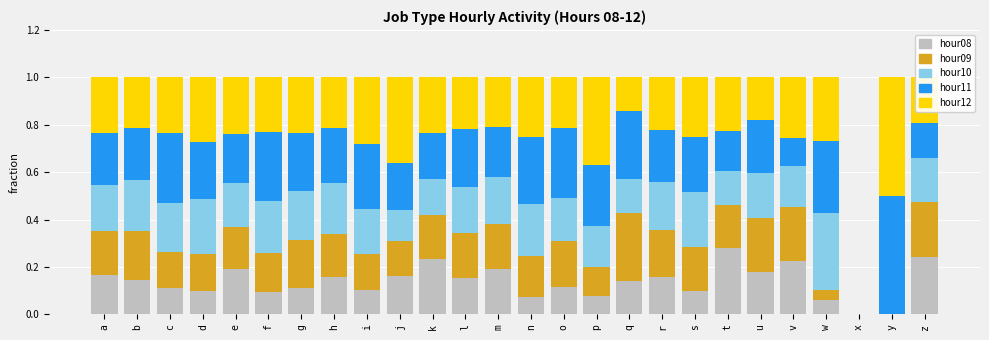

The value of hour08 at n is 0.1. True or false?

True